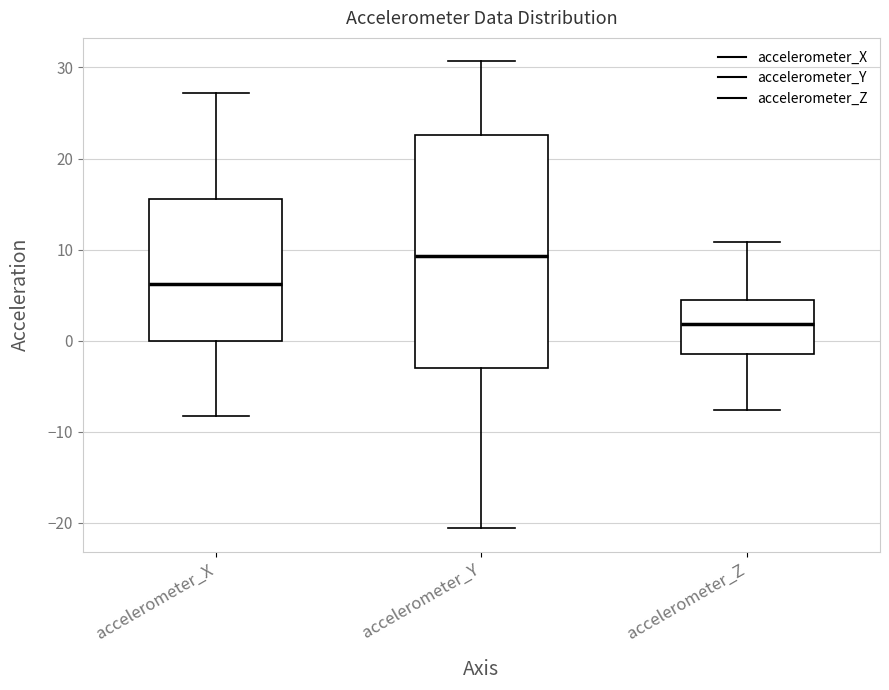

Comparing the boxes themselves (not the whiskers), which one is the tallest?

accelerometer_Y